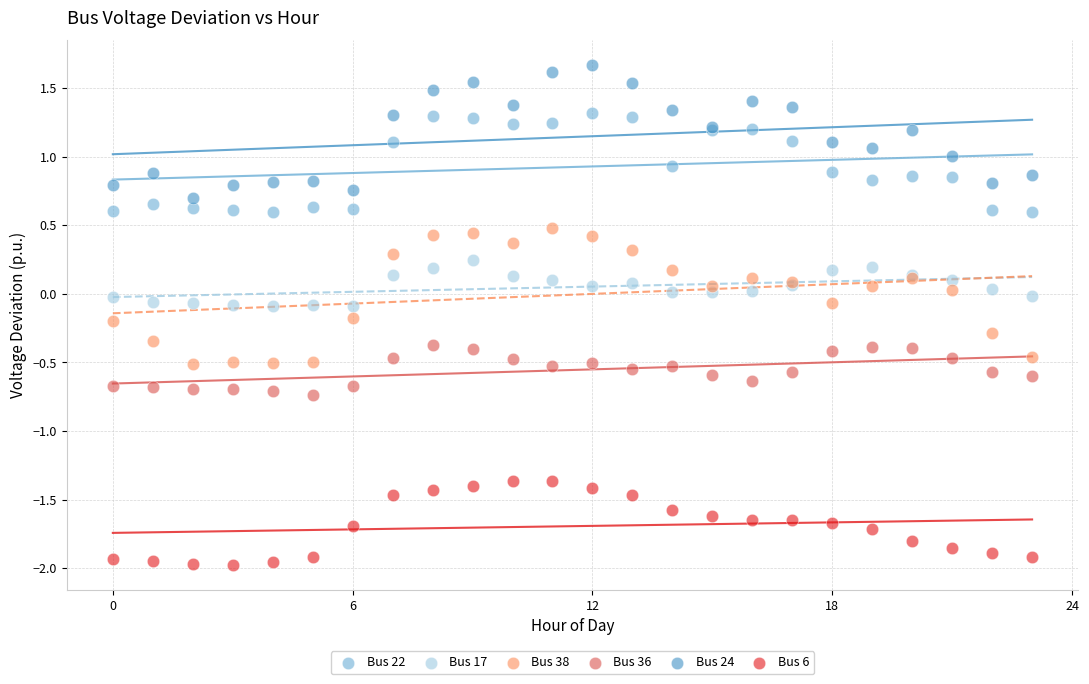

Which series contains the highest Y value?

Bus 24